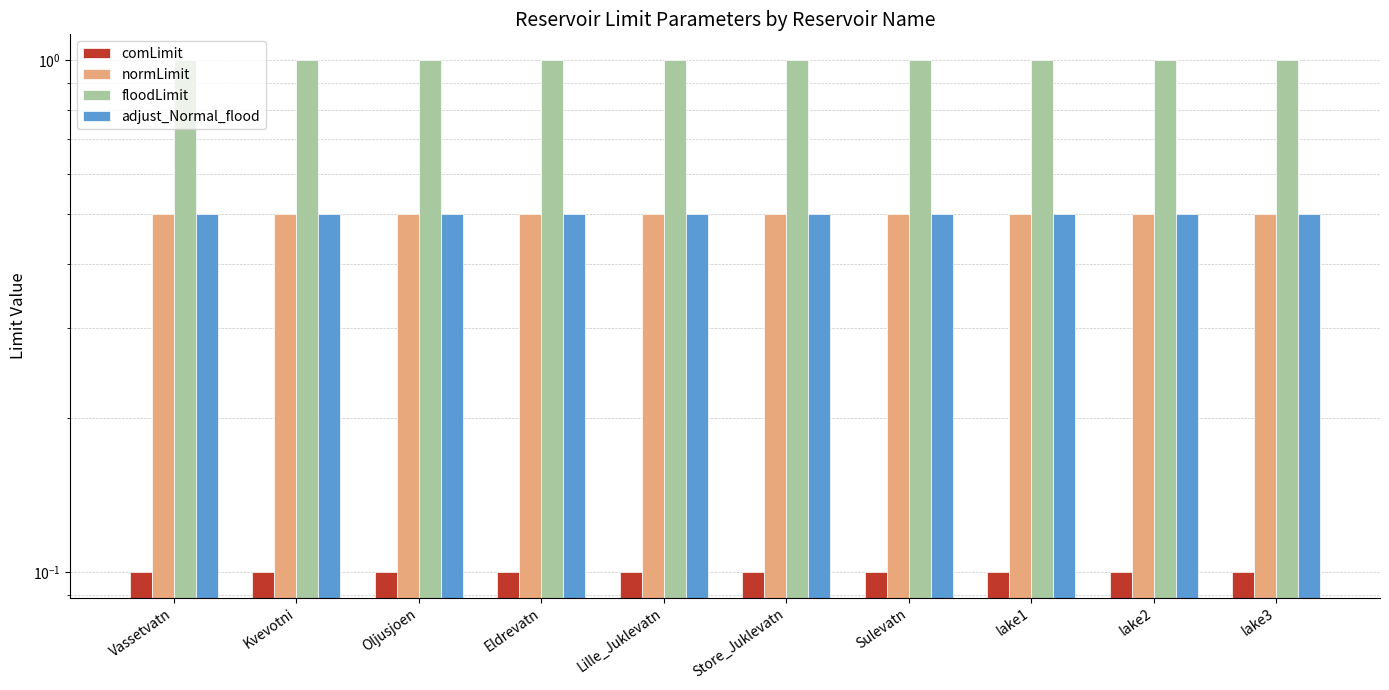

Is it true that comLimit equals 0.0 at Sulevatn?

False